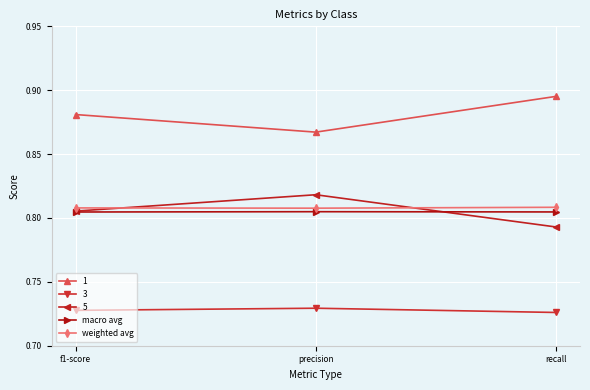

Is the value of macro avg at recall greater than the value of weighted avg at precision?

No